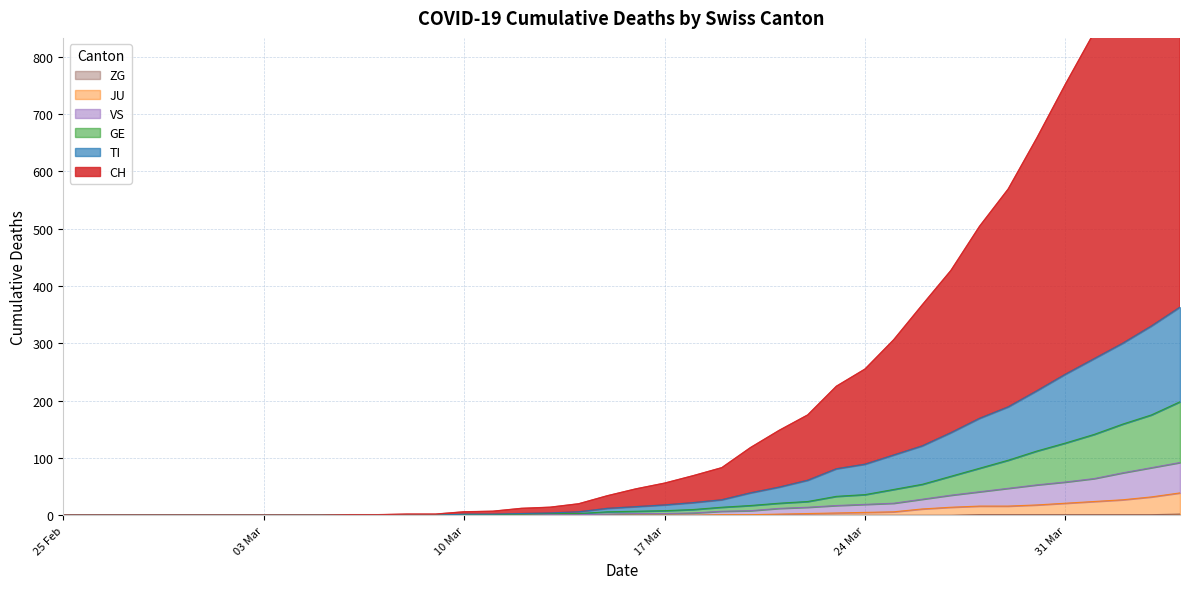

What is the label of the 39th point from the right?

2020-02-26